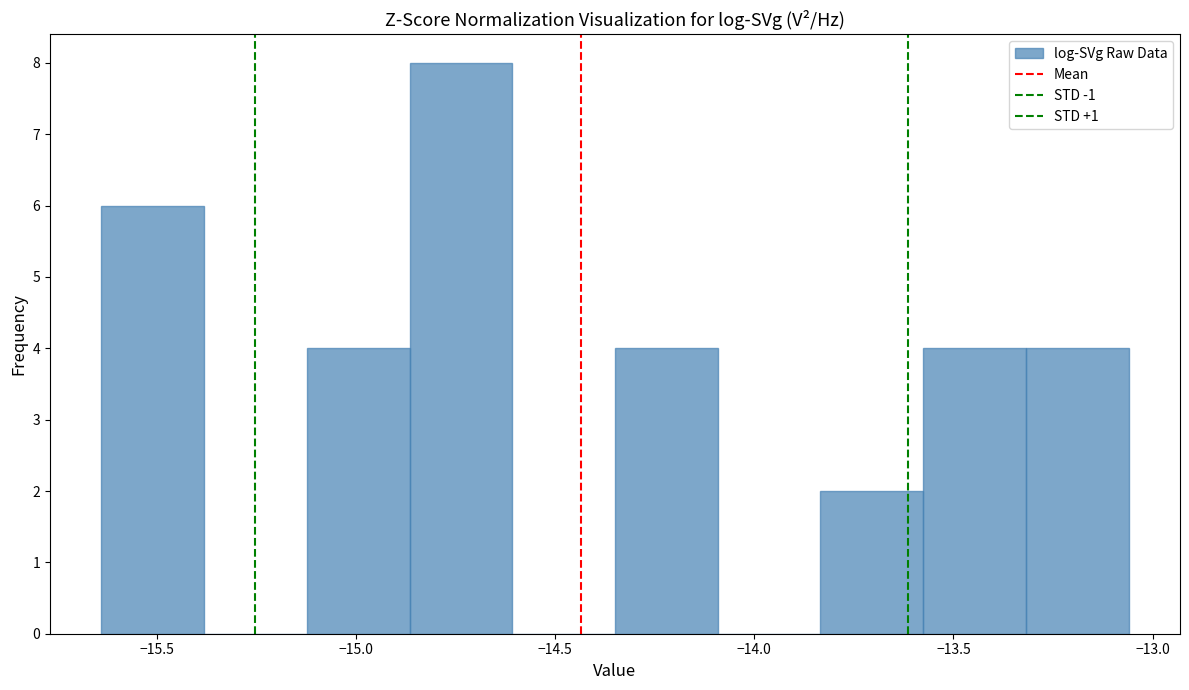

How tall is the bar that spans -14.85 to -14.60 on the x-axis? Neither the bar edges nor the heights are printed on the chart, so give them approximately, as read against the axes.

8